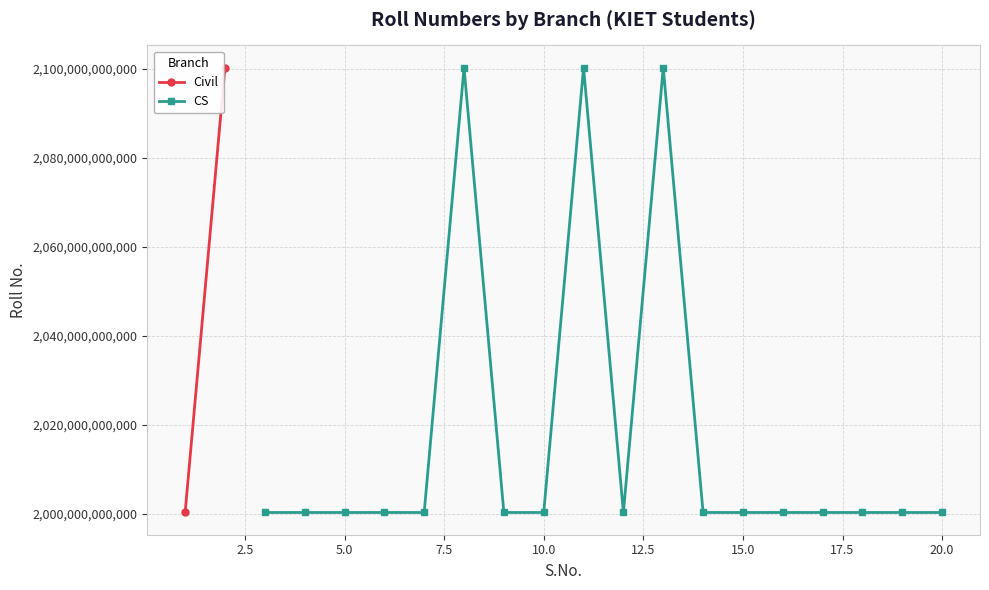

True or false: CS has more than 2 points higher than both neighbors.

True